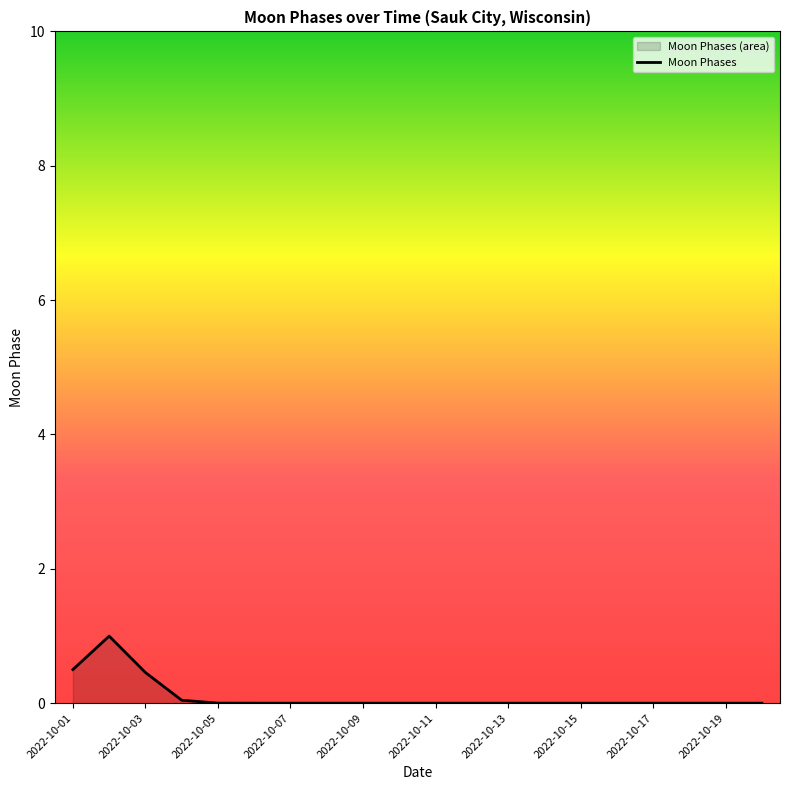

Reading right to left, transcribe all the data shown in this chart.

0.0	0.0	0.0	0.0	0.0	0.0	0.0	0.0	0.0	0.0	0.0	0.0	0.0	0.0	0.0	0.0	0.0	0.5	1.0	0.5